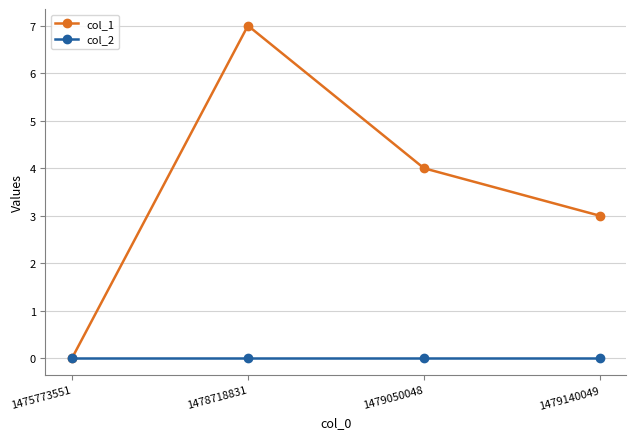

Which series has the largest range (max minus min)?

col_1